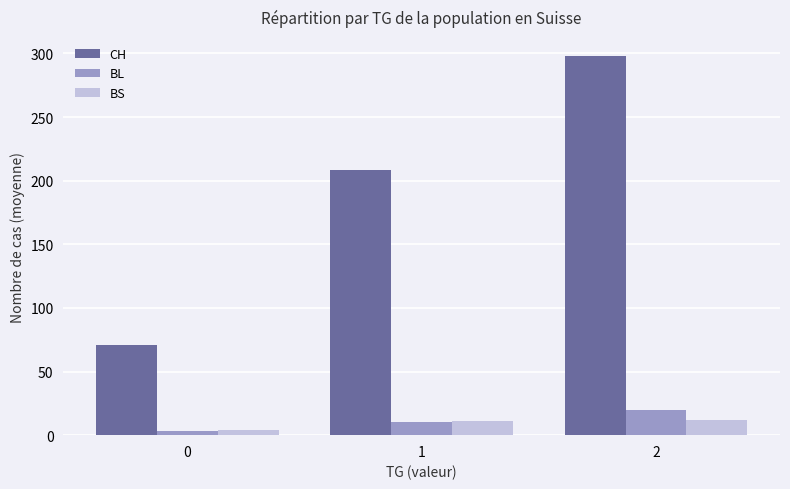

What is the value of the CH bar at the 1st from the left?

71